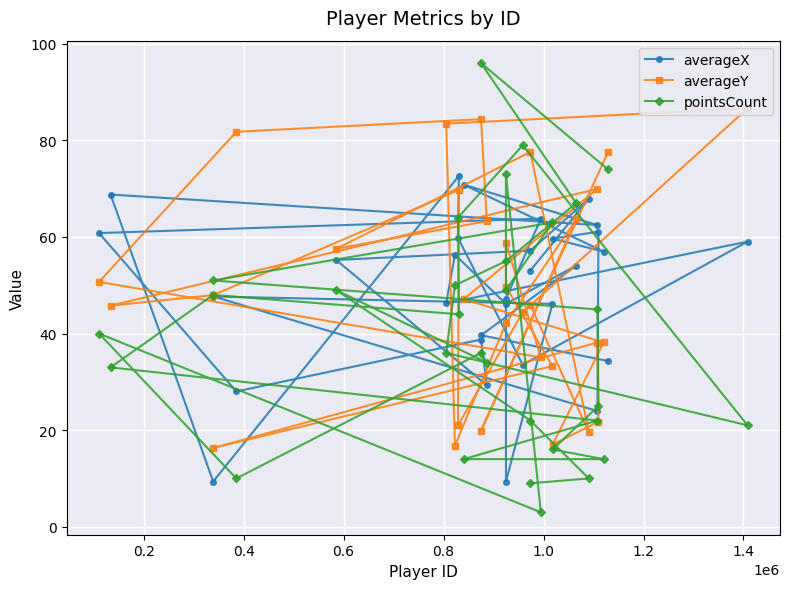

What is the lowest value of the averageX series?

9.4